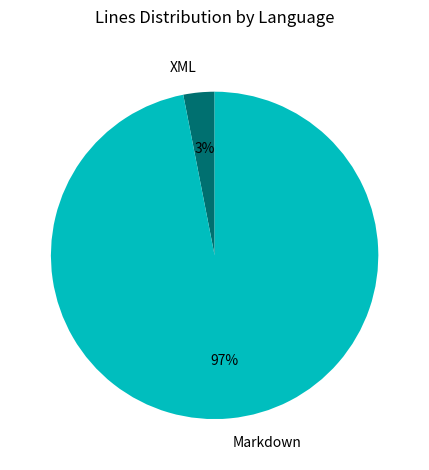

Is it true that XML is 13% of the pie?

False